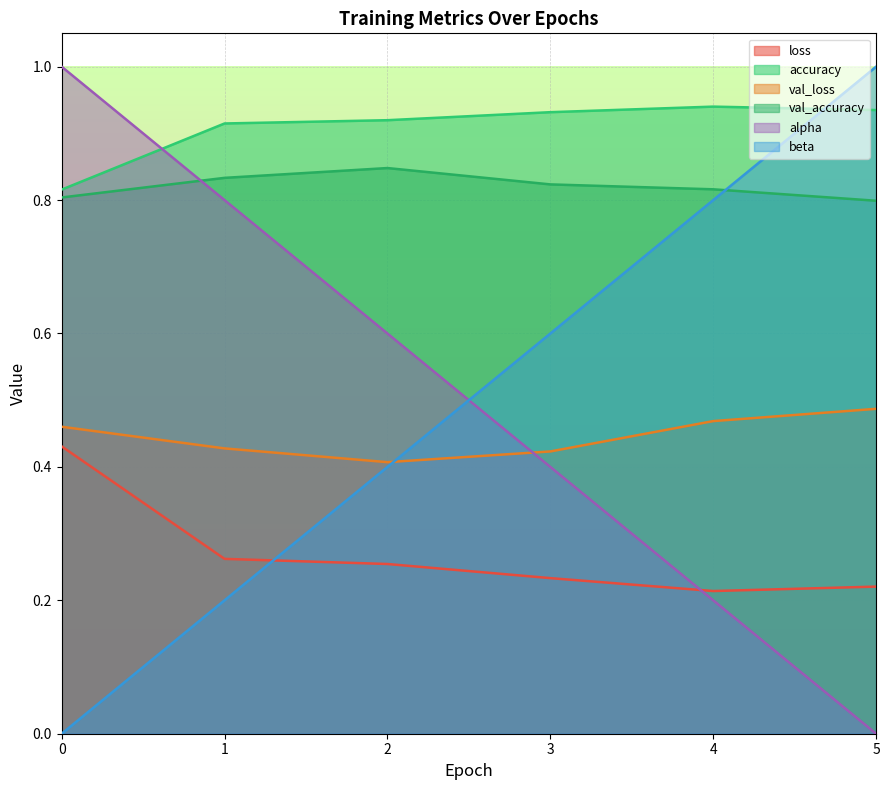

How many positive values does the alpha series have?

5